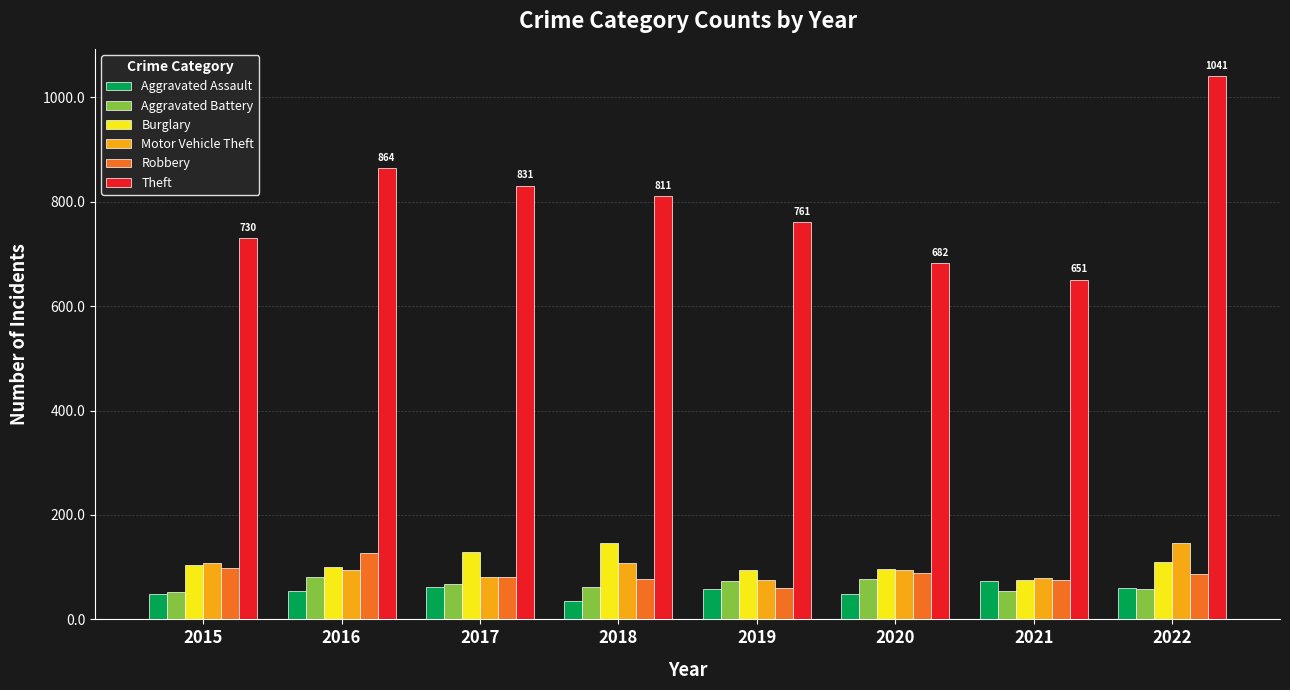

What is the total value across all series at 2015?

1142